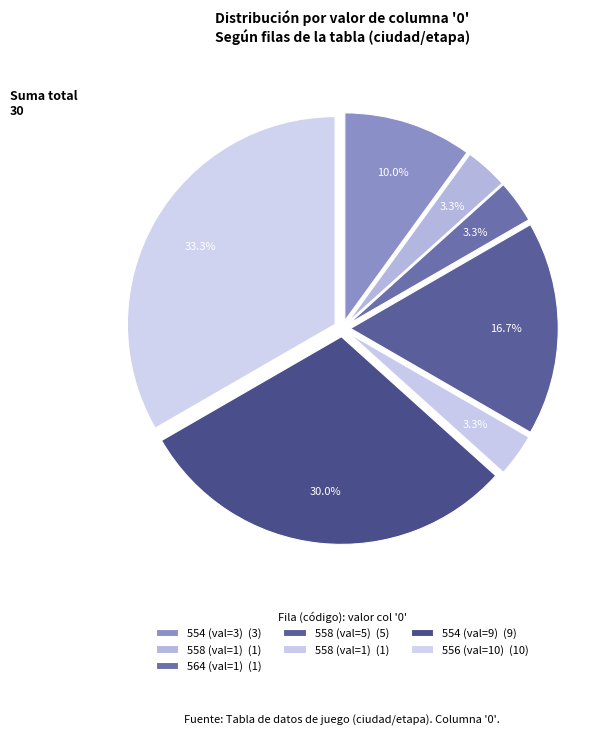

Count the number of slices in the pie.

7